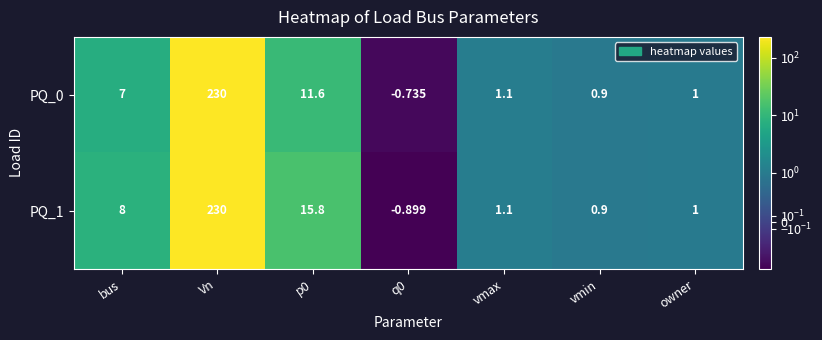

Which series has the largest total across all categories?

PQ_1